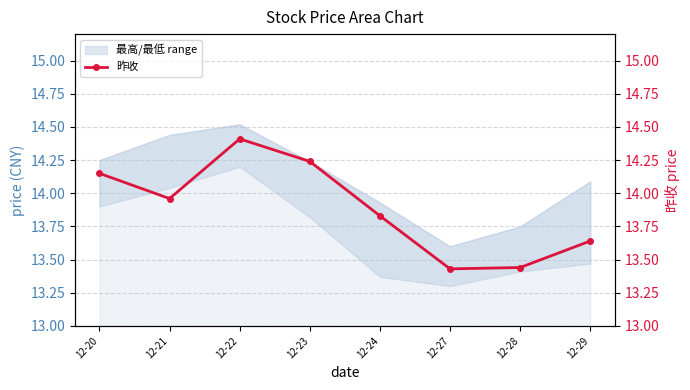

The chart shows a value of 13.4 at 12-27. True or false?

True